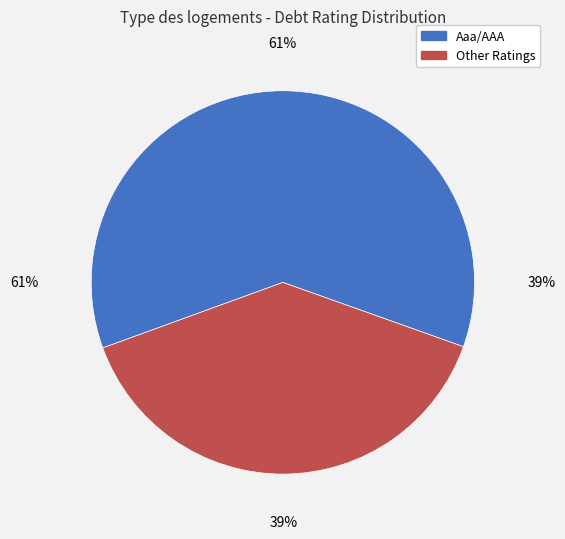

Does any single category account for the majority?

Yes